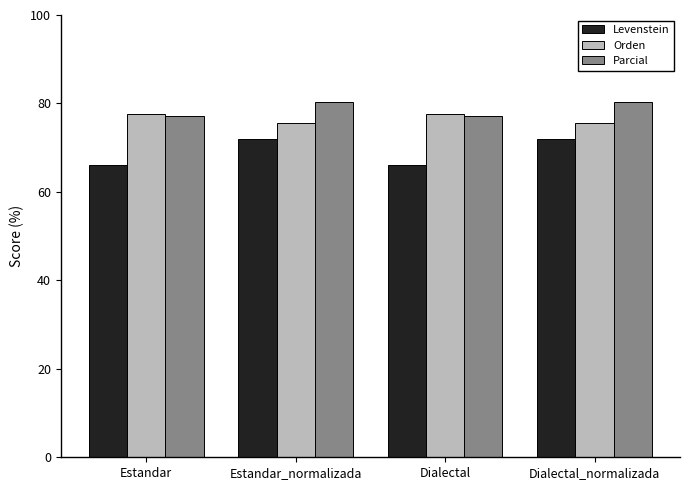

What is the approximate value of Parcial at Dialectal_normalizada?

80.3